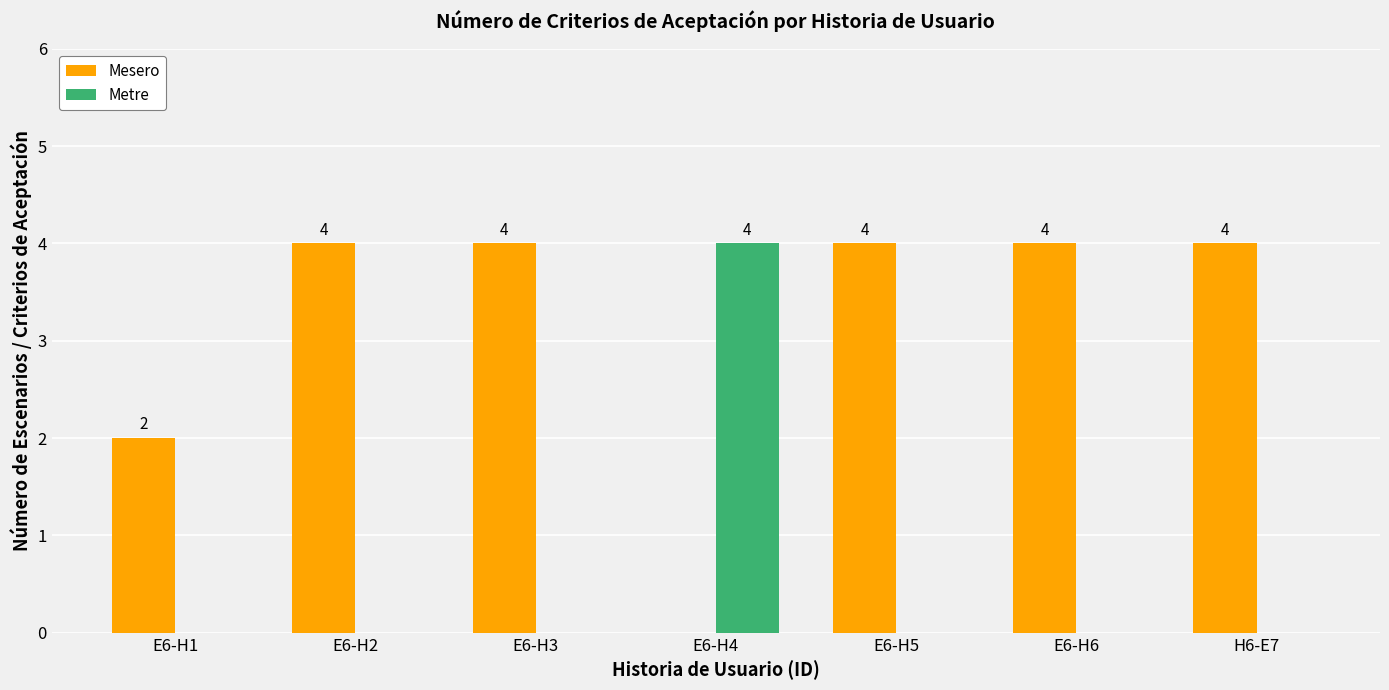

Is the value of Metre at E6-H3 greater than the value of Mesero at E6-H5?

No